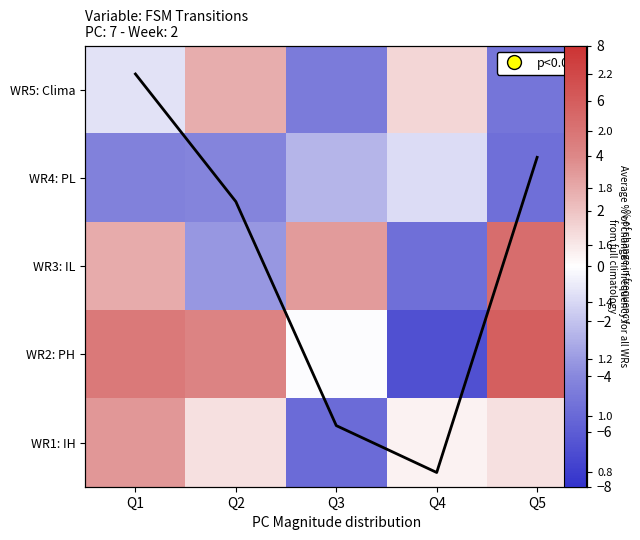

What is the average value of the WR4: PL series?

-3.4